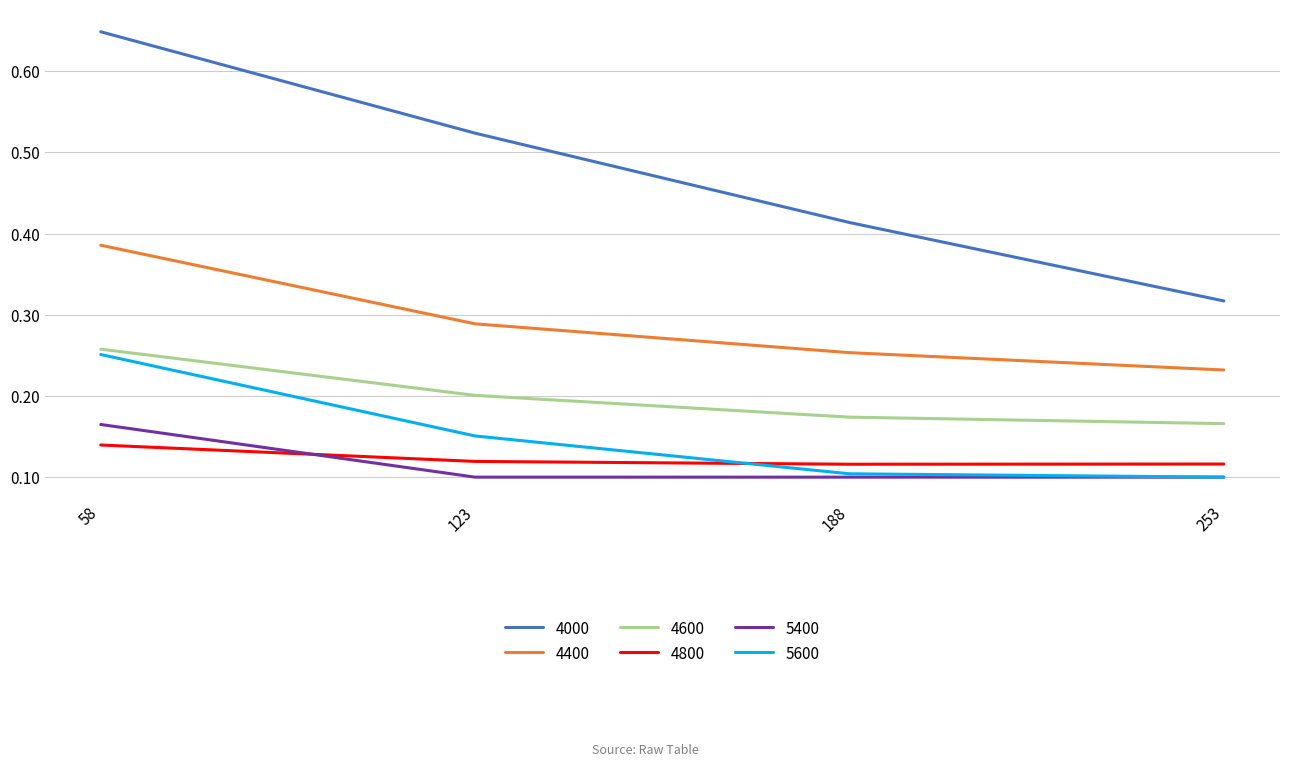

At which label does 5400 reach its peak?

58